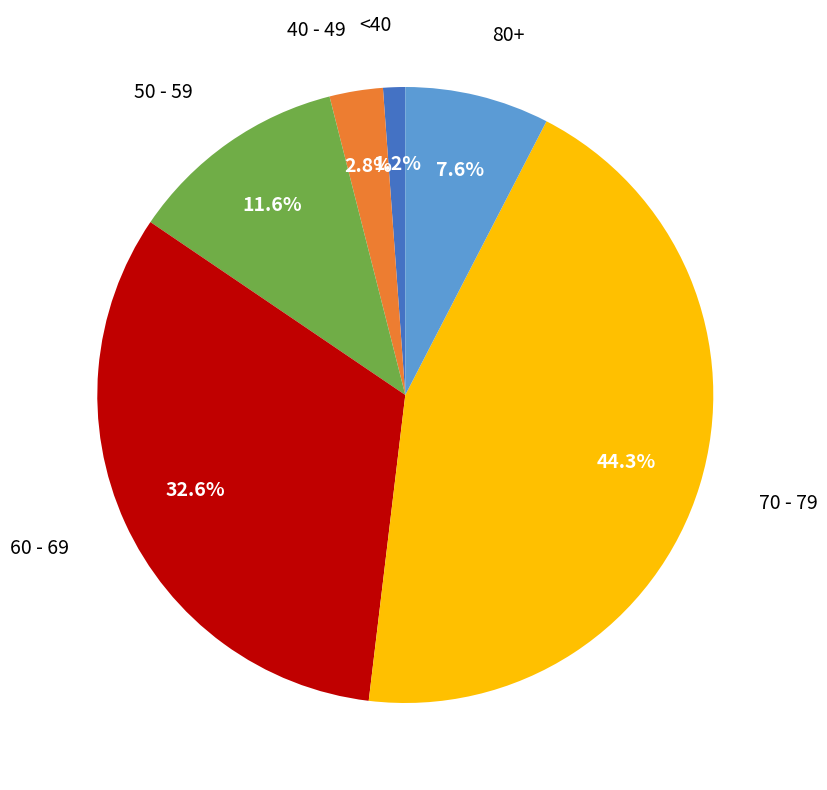

Does any single category account for the majority?

No